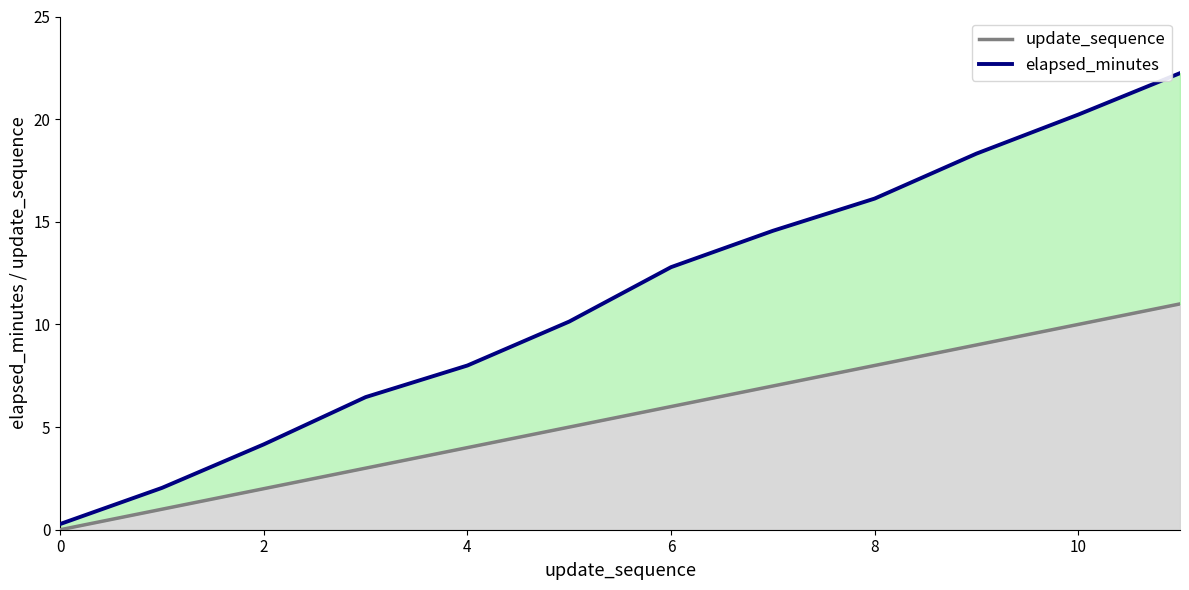

Is it true that update_sequence equals 4.2 at 10?

False